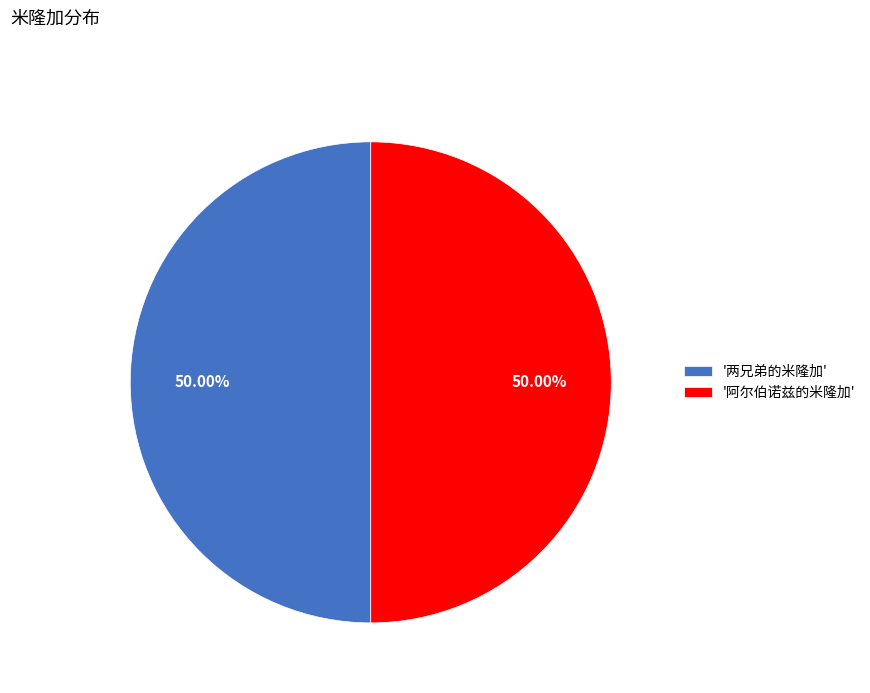

What is the ratio of the value at '阿尔伯诺兹的米隆加' to the value at '两兄弟的米隆加'?

1.0